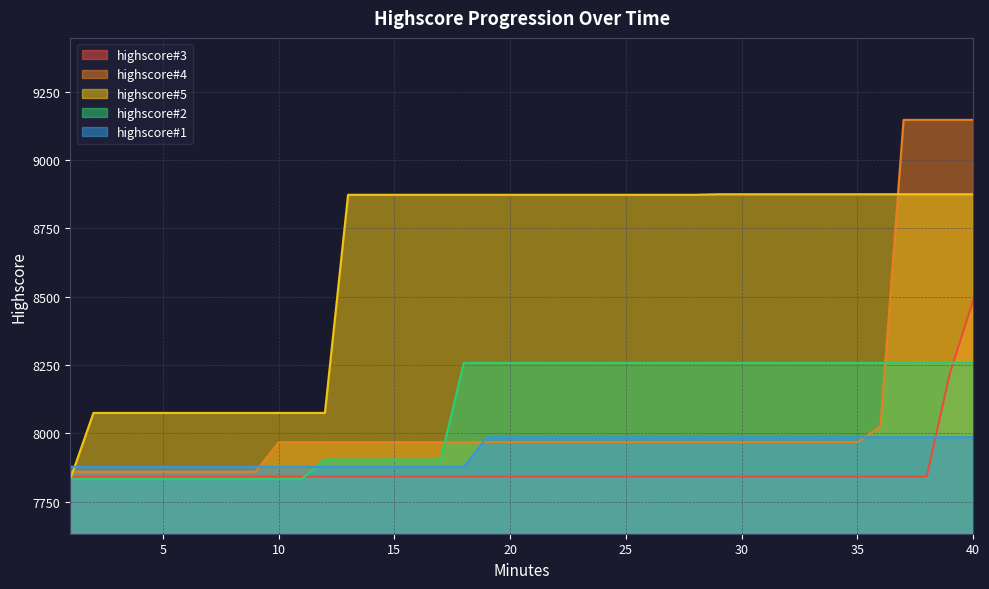

How many values in the highscore#1 series are below 7986?

18